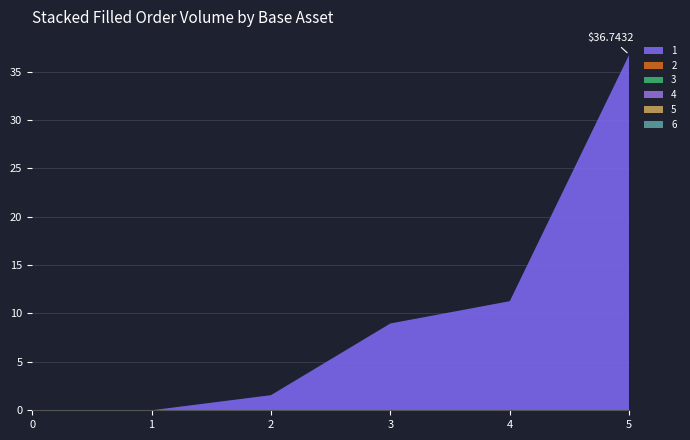

Reading left to right, list all the values displayed in this chart.

1: 0=0.0	1=0.0	2=1.6	3=9.0	4=11.3	5=36.7
2: 0=0.0	1=0.0	2=0.0	3=0.0	4=0.0	5=0.0
3: 0=0.0	1=0.0	2=0.0	3=0.0	4=0.0	5=0.0
4: 0=0.0	1=0.0	2=0.0	3=0.0	4=0.0	5=0.0
5: 0=0.0	1=0.0	2=0.0	3=0.0	4=0.0	5=0.0
6: 0=0.0	1=0.0	2=0.0	3=0.0	4=0.0	5=0.0